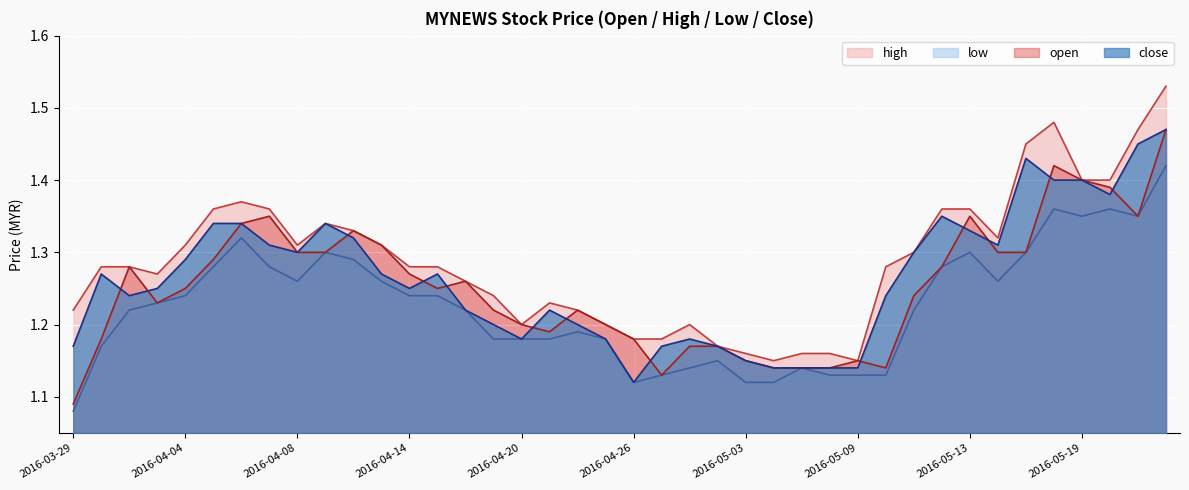

Reading left to right, transcribe all the data shown in this chart.

open: 2016-03-29=1.1	2016-03-30=1.2	2016-03-31=1.3	2016-04-01=1.2	2016-04-04=1.2	2016-04-05=1.3	2016-04-06=1.3	2016-04-07=1.4	2016-04-08=1.3	2016-04-11=1.3	2016-04-12=1.3	2016-04-13=1.3	2016-04-14=1.3	2016-04-15=1.2	2016-04-18=1.3	2016-04-19=1.2	2016-04-20=1.2	2016-04-21=1.2	2016-04-22=1.2	2016-04-25=1.2	2016-04-26=1.2	2016-04-27=1.1	2016-04-28=1.2	2016-04-29=1.2	2016-05-03=1.1	2016-05-04=1.1	2016-05-05=1.1	2016-05-06=1.1	2016-05-09=1.1	2016-05-10=1.1	2016-05-11=1.2	2016-05-12=1.3	2016-05-13=1.4	2016-05-16=1.3	2016-05-17=1.3	2016-05-18=1.4	2016-05-19=1.4	2016-05-20=1.4	2016-05-23=1.4	2016-05-24=1.5
high: 2016-03-29=1.2	2016-03-30=1.3	2016-03-31=1.3	2016-04-01=1.3	2016-04-04=1.3	2016-04-05=1.4	2016-04-06=1.4	2016-04-07=1.4	2016-04-08=1.3	2016-04-11=1.3	2016-04-12=1.3	2016-04-13=1.3	2016-04-14=1.3	2016-04-15=1.3	2016-04-18=1.3	2016-04-19=1.2	2016-04-20=1.2	2016-04-21=1.2	2016-04-22=1.2	2016-04-25=1.2	2016-04-26=1.2	2016-04-27=1.2	2016-04-28=1.2	2016-04-29=1.2	2016-05-03=1.2	2016-05-04=1.1	2016-05-05=1.2	2016-05-06=1.2	2016-05-09=1.1	2016-05-10=1.3	2016-05-11=1.3	2016-05-12=1.4	2016-05-13=1.4	2016-05-16=1.3	2016-05-17=1.4	2016-05-18=1.5	2016-05-19=1.4	2016-05-20=1.4	2016-05-23=1.5	2016-05-24=1.5
low: 2016-03-29=1.1	2016-03-30=1.2	2016-03-31=1.2	2016-04-01=1.2	2016-04-04=1.2	2016-04-05=1.3	2016-04-06=1.3	2016-04-07=1.3	2016-04-08=1.3	2016-04-11=1.3	2016-04-12=1.3	2016-04-13=1.3	2016-04-14=1.2	2016-04-15=1.2	2016-04-18=1.2	2016-04-19=1.2	2016-04-20=1.2	2016-04-21=1.2	2016-04-22=1.2	2016-04-25=1.2	2016-04-26=1.1	2016-04-27=1.1	2016-04-28=1.1	2016-04-29=1.1	2016-05-03=1.1	2016-05-04=1.1	2016-05-05=1.1	2016-05-06=1.1	2016-05-09=1.1	2016-05-10=1.1	2016-05-11=1.2	2016-05-12=1.3	2016-05-13=1.3	2016-05-16=1.3	2016-05-17=1.3	2016-05-18=1.4	2016-05-19=1.4	2016-05-20=1.4	2016-05-23=1.4	2016-05-24=1.4
close: 2016-03-29=1.2	2016-03-30=1.3	2016-03-31=1.2	2016-04-01=1.2	2016-04-04=1.3	2016-04-05=1.3	2016-04-06=1.3	2016-04-07=1.3	2016-04-08=1.3	2016-04-11=1.3	2016-04-12=1.3	2016-04-13=1.3	2016-04-14=1.2	2016-04-15=1.3	2016-04-18=1.2	2016-04-19=1.2	2016-04-20=1.2	2016-04-21=1.2	2016-04-22=1.2	2016-04-25=1.2	2016-04-26=1.1	2016-04-27=1.2	2016-04-28=1.2	2016-04-29=1.2	2016-05-03=1.1	2016-05-04=1.1	2016-05-05=1.1	2016-05-06=1.1	2016-05-09=1.1	2016-05-10=1.2	2016-05-11=1.3	2016-05-12=1.4	2016-05-13=1.3	2016-05-16=1.3	2016-05-17=1.4	2016-05-18=1.4	2016-05-19=1.4	2016-05-20=1.4	2016-05-23=1.4	2016-05-24=1.5